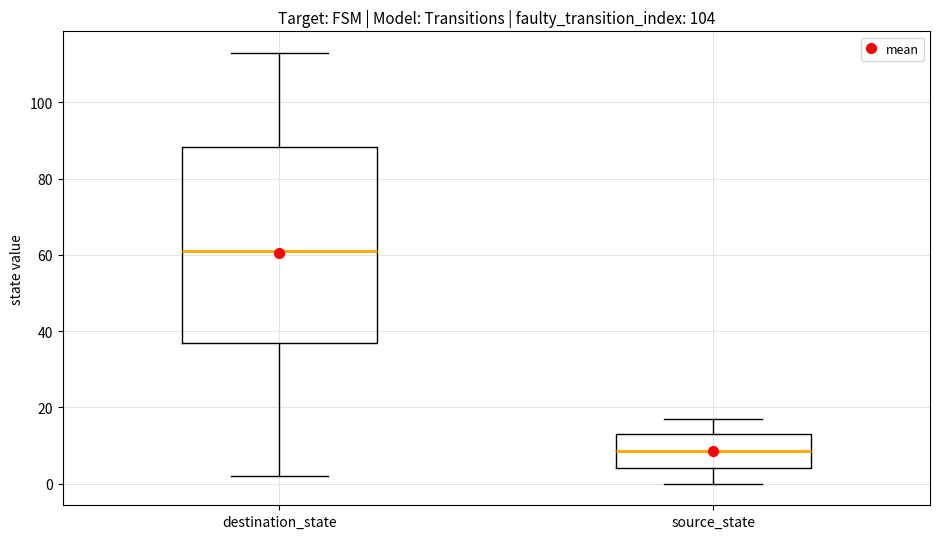

Reading left to right, transcribe this box plot: for each box, give where its median line is, the range the box spans, and where its two whiskers end, as read against the y-axis. The values are not printed on the chart, so give them approximately, as read against the axis.

destination_state: median 62, box 38 to 88, whiskers 2 to 114
source_state: median 8, box 4 to 14, whiskers 0 to 18